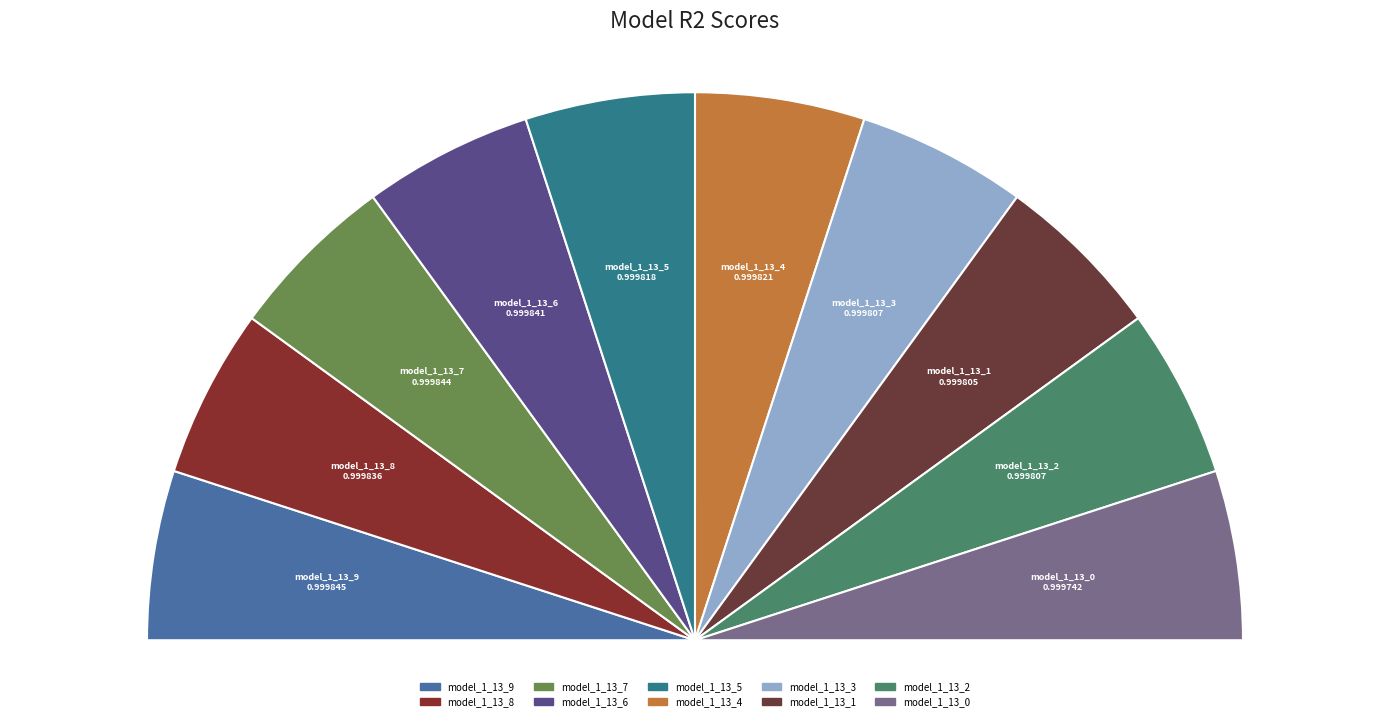

How many slices are in this pie chart?

10